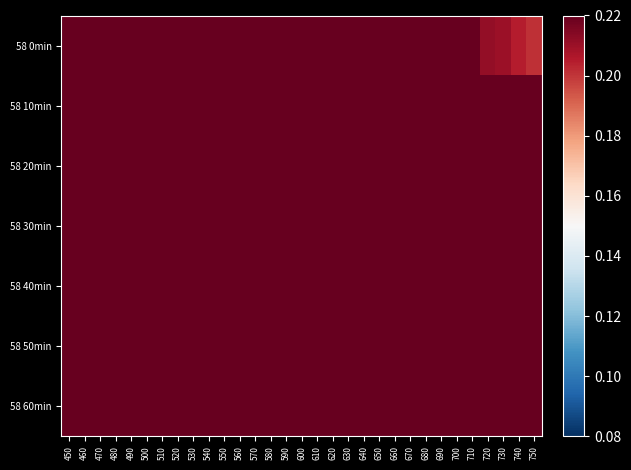

Which label corresponds to the smallest value in the chart?

750